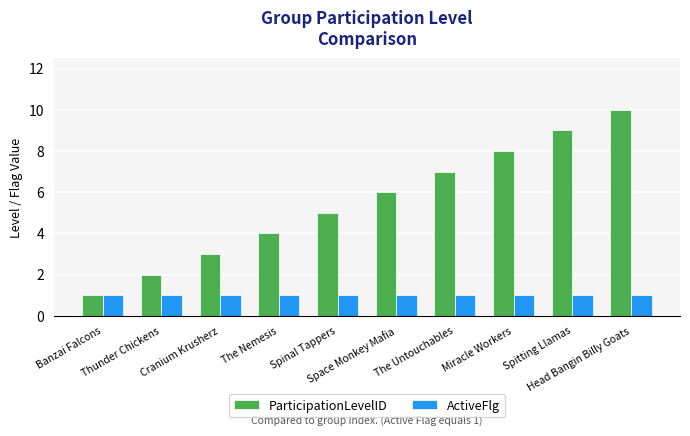

What is the sum of all ParticipationLevelID values?

55